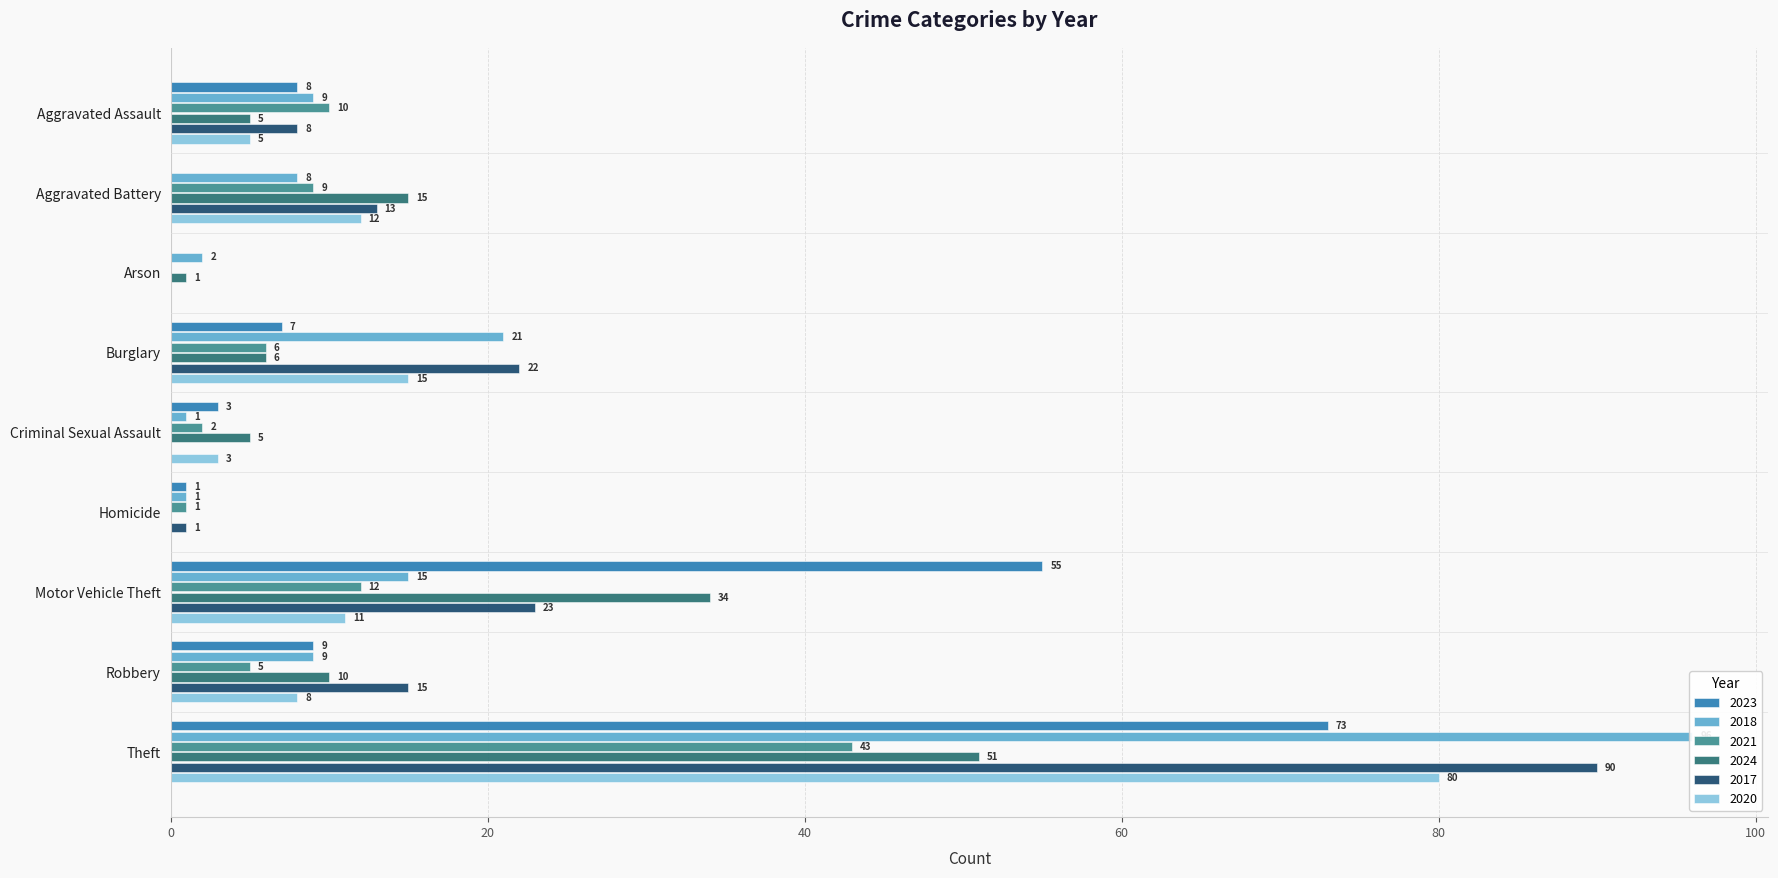

Where does the 2023 series first go above 8?

Motor Vehicle Theft